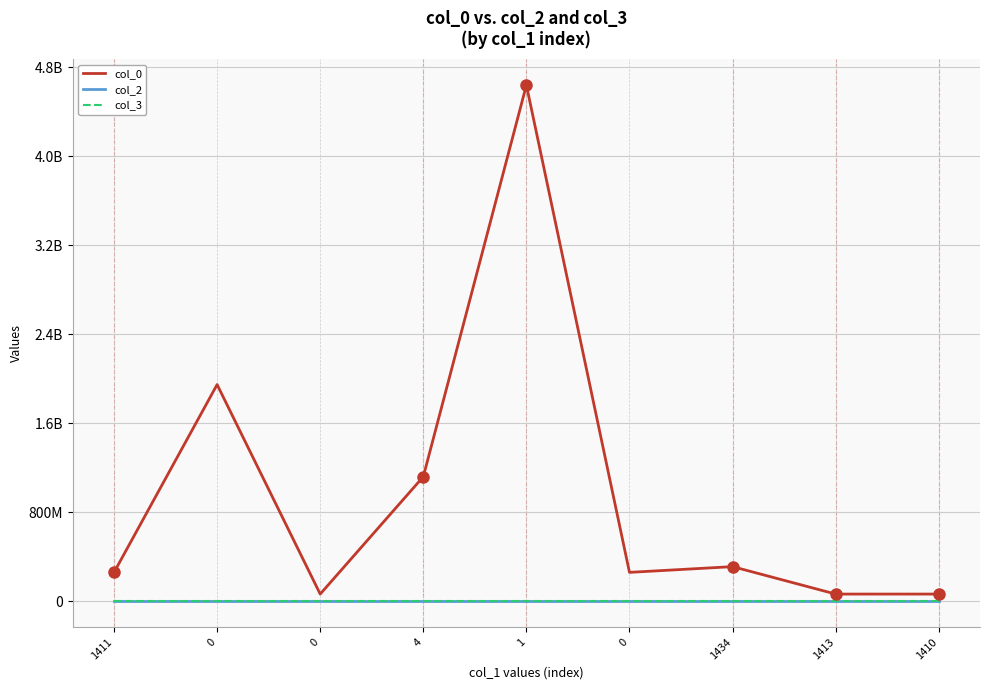

Where is col_3 nearest to the value 1816?

1411